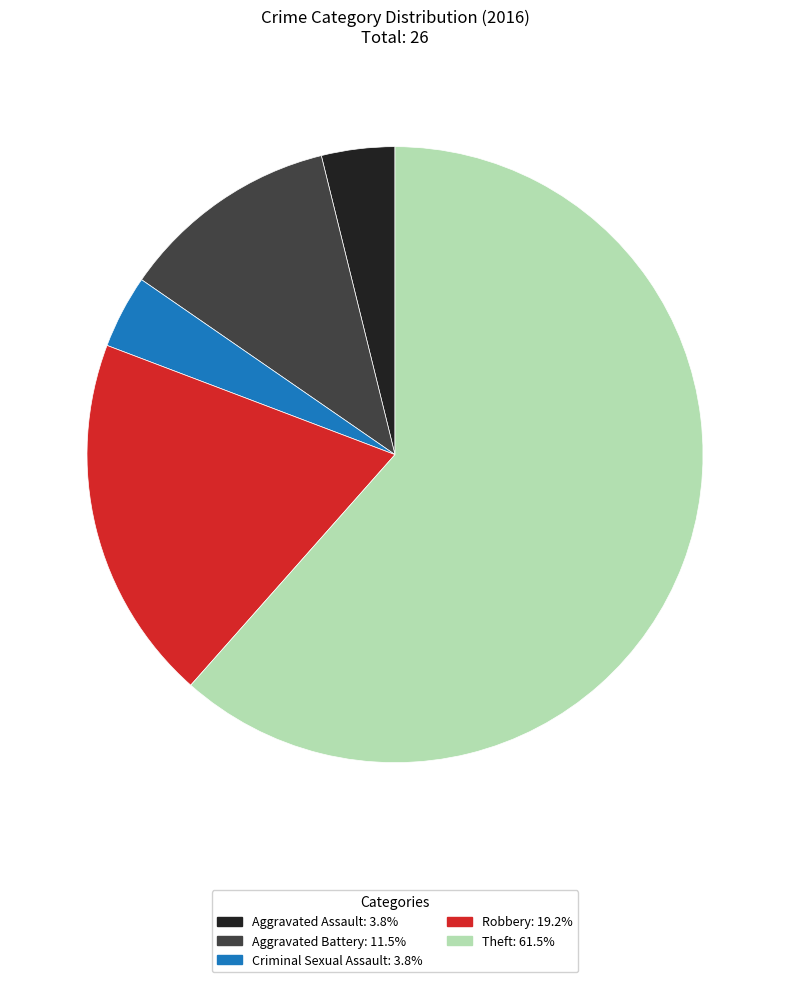

Combined, do Aggravated Assault and Criminal Sexual Assault account for over 50%?

No